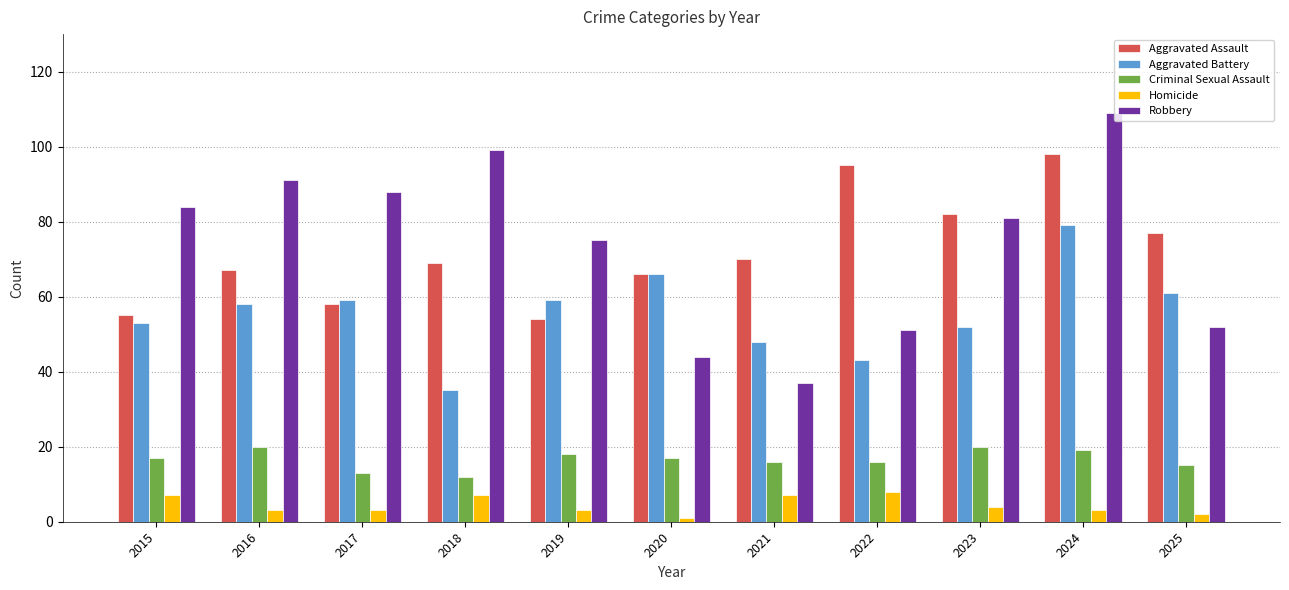

How many bars are there in each group?

5